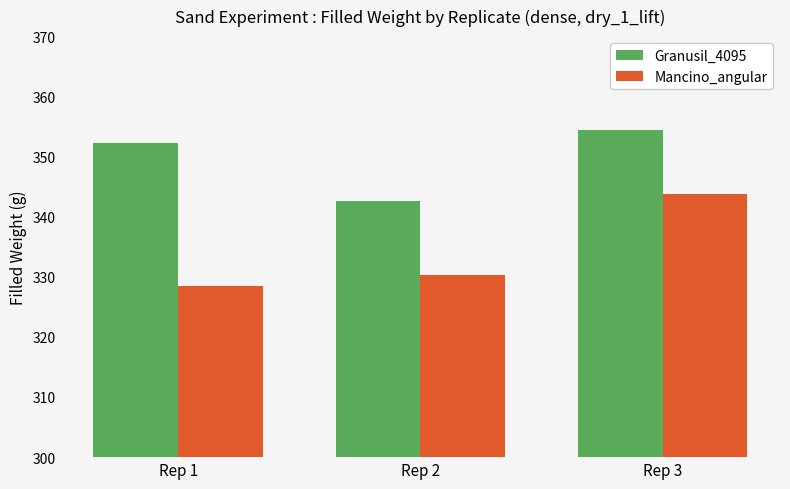

Is the value of Mancino_angular at Rep 2 greater than the value of Granusil_4095 at Rep 2?

No